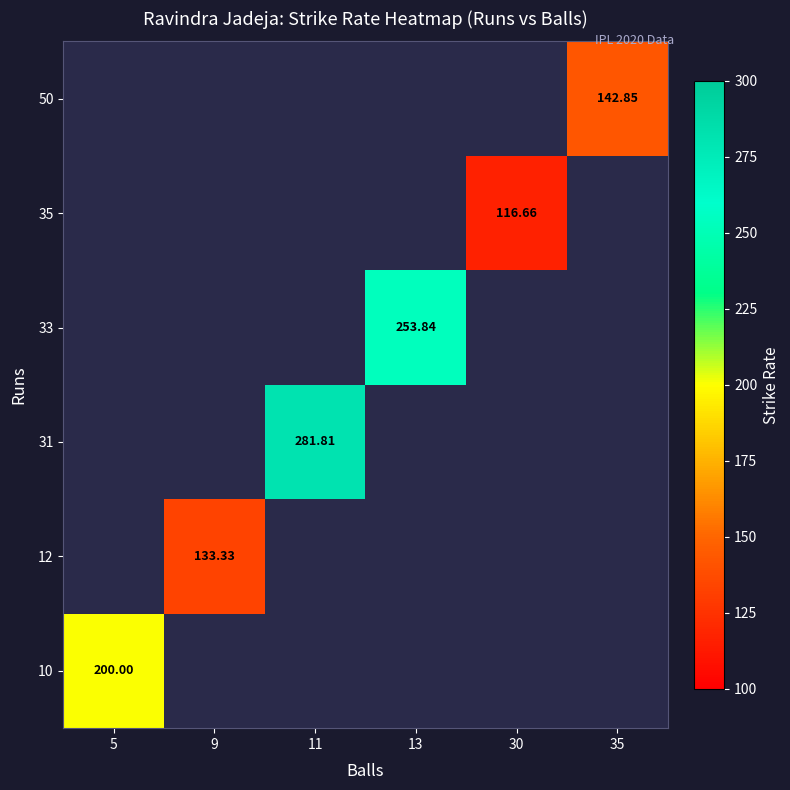

Count the number of categories in the chart.

6